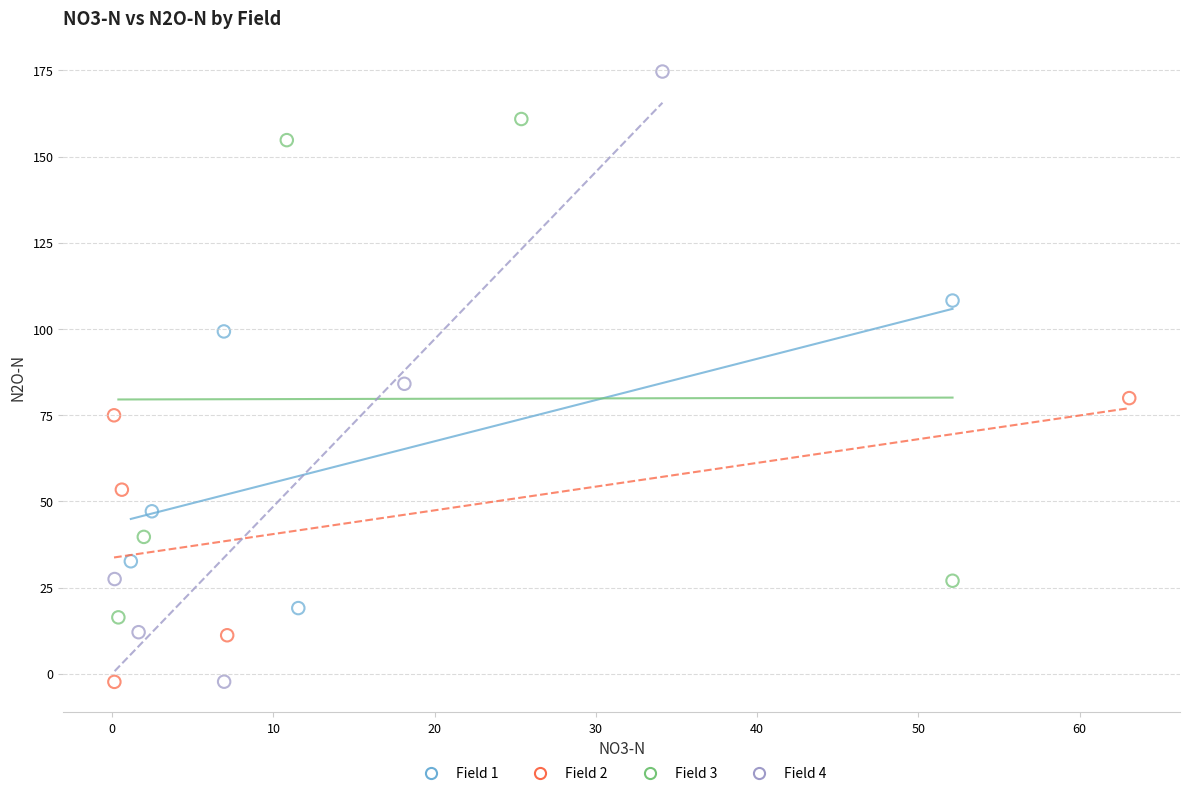

Which series contains the highest Y value?

Field 4